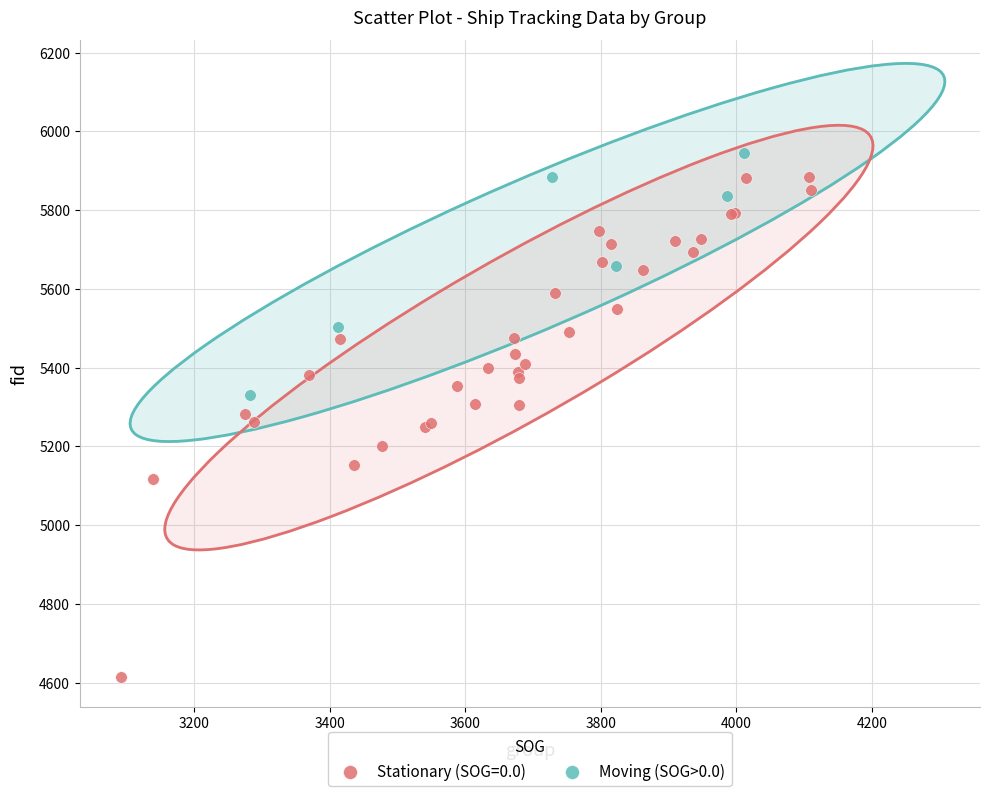

Which series reaches the minimum Y coordinate?

Stationary (SOG=0.0)